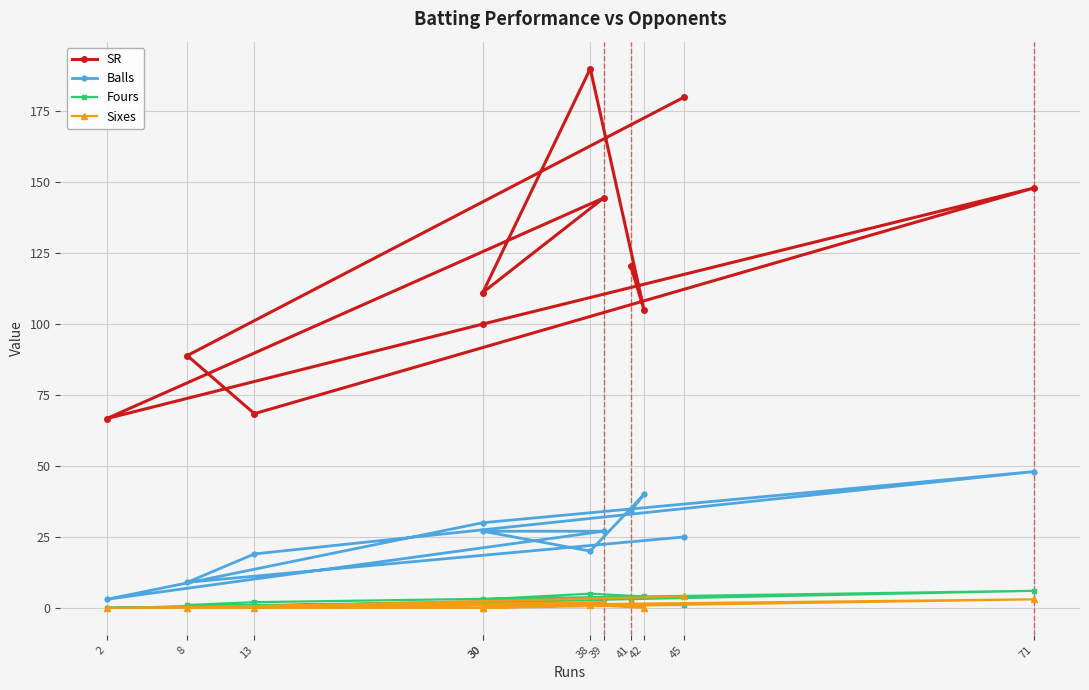

The Sixes series shows 0.0 at 30. True or false?

True